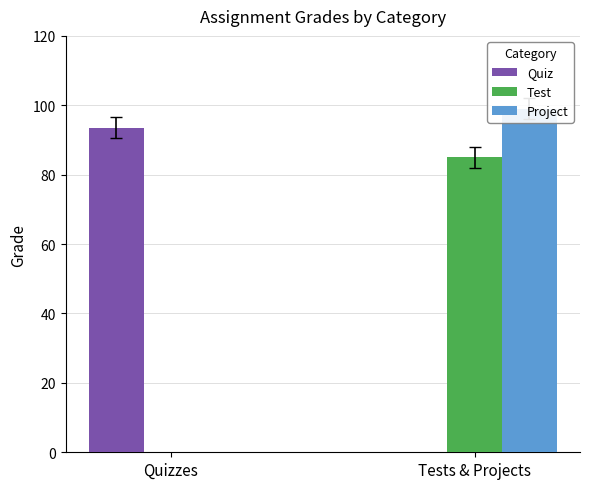

What is the greatest value displayed?

99.0